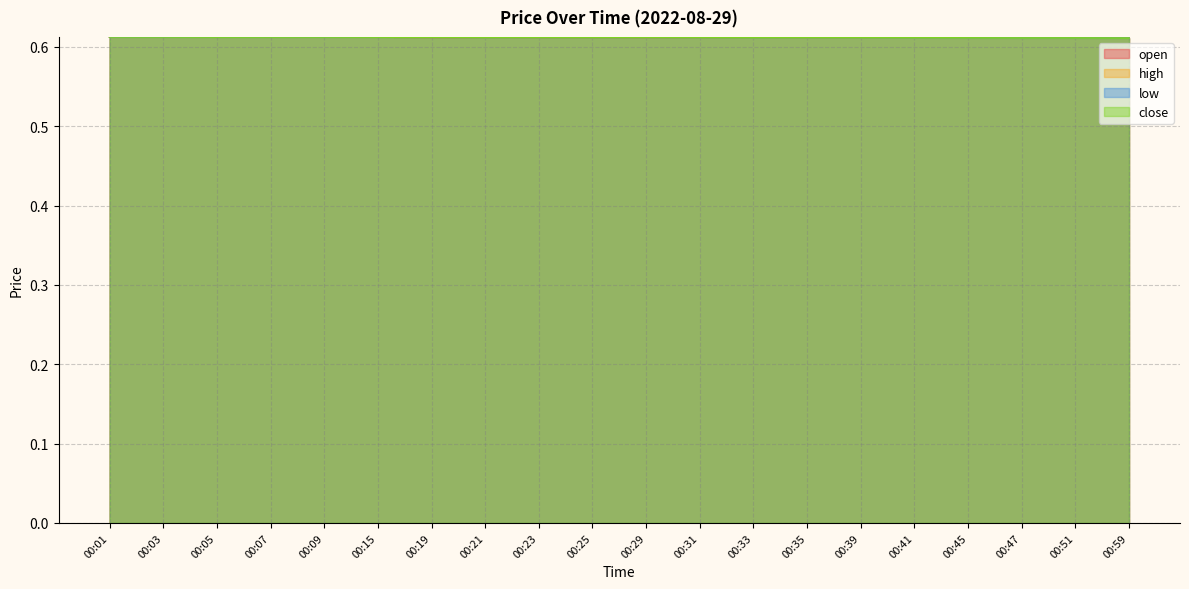

What is the total value across all series at 00:21?

2.4